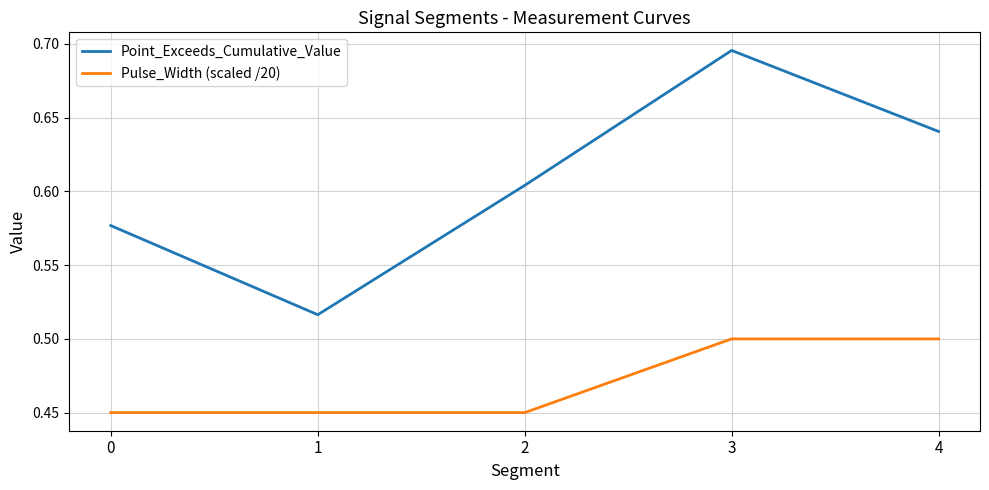

True or false: Pulse_Width (scaled /20) and Point_Exceeds_Cumulative_Value intersect in this chart.

False